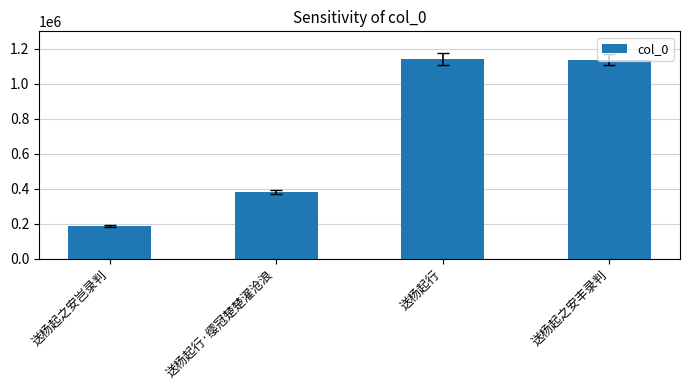

Which category has the lowest value across all series?

送杨起之安岂录判